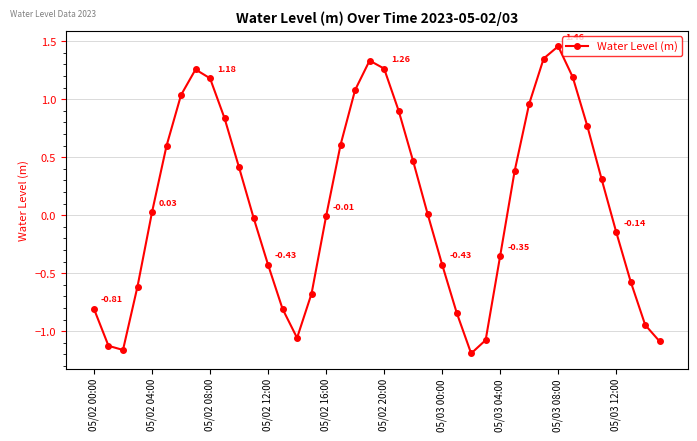

What is the value of the 34th point from the left?

1.2